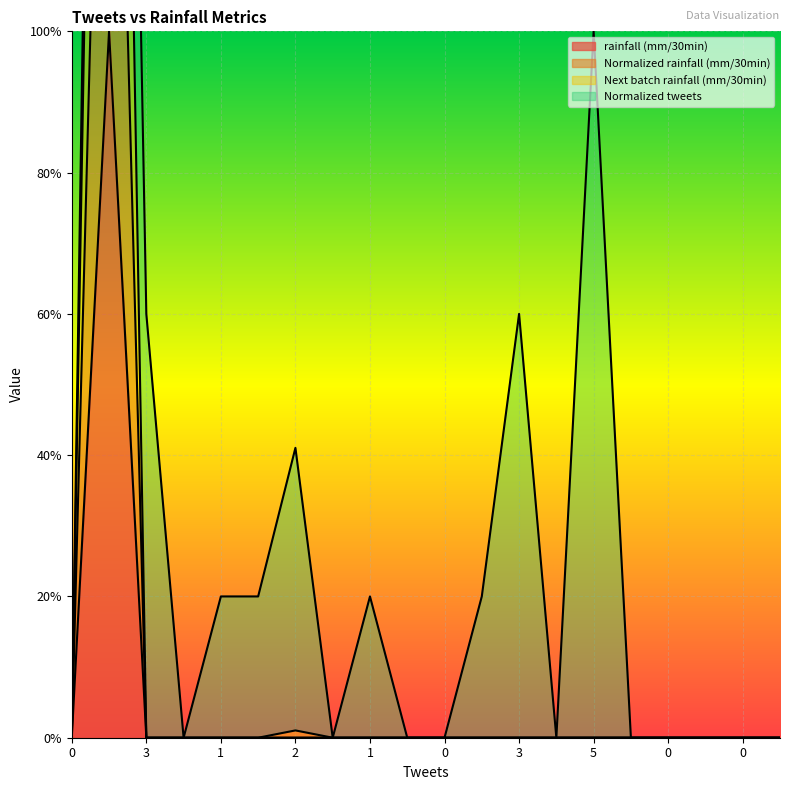

What is the highest value of the Next batch rainfall (mm/30min) series?

3.0